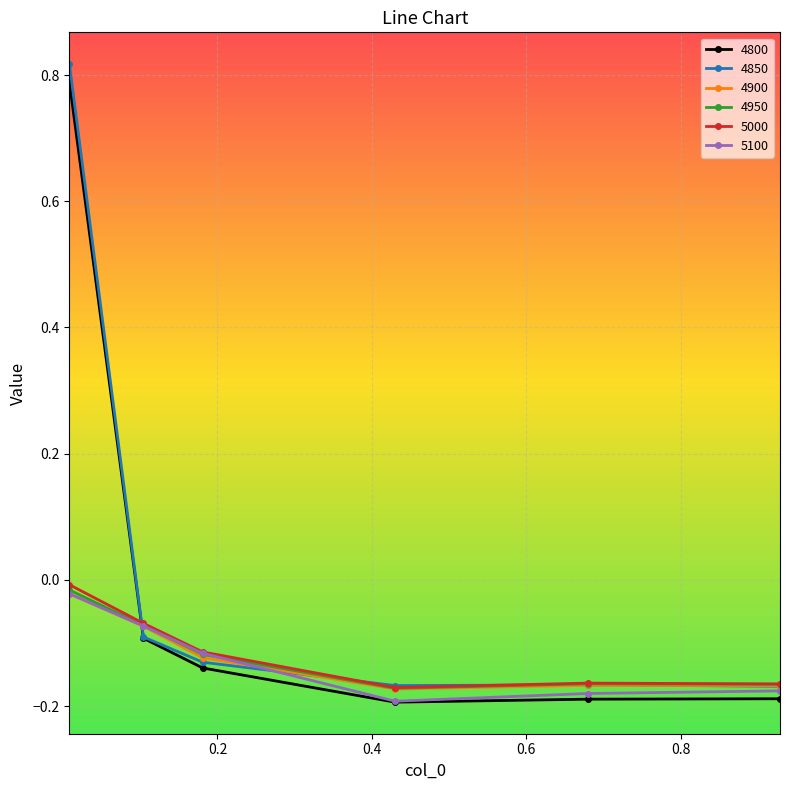

Which series ends up on top after the final intersection of 4800 and 4950?

4950